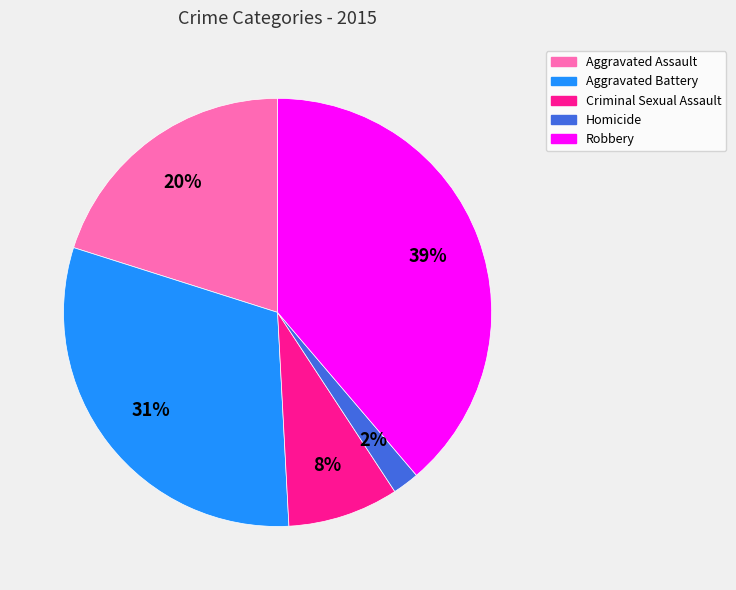

Which category has the smallest portion of the pie?

Homicide